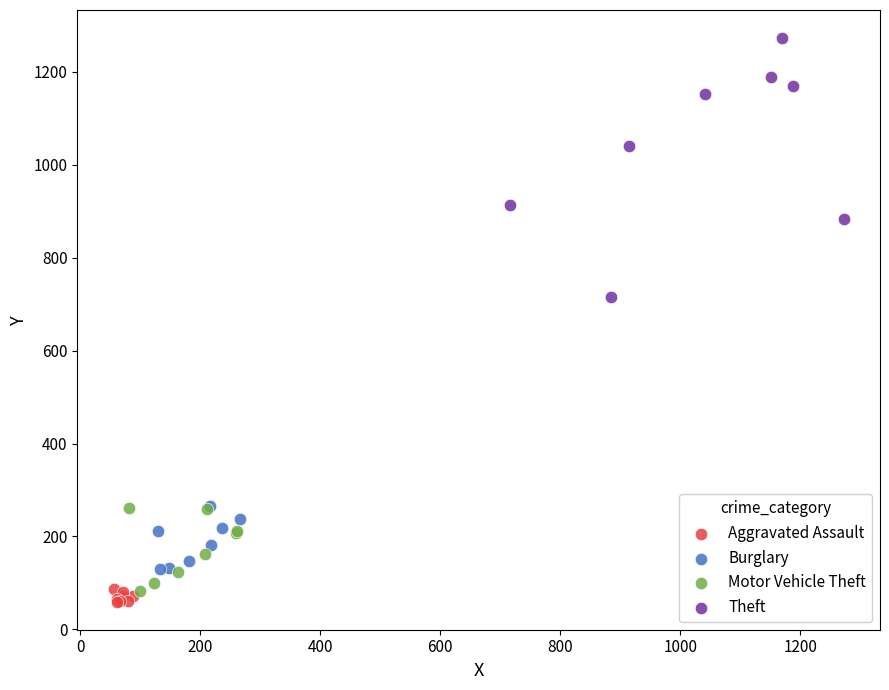

Which series has the widest spread of Y values?

Theft